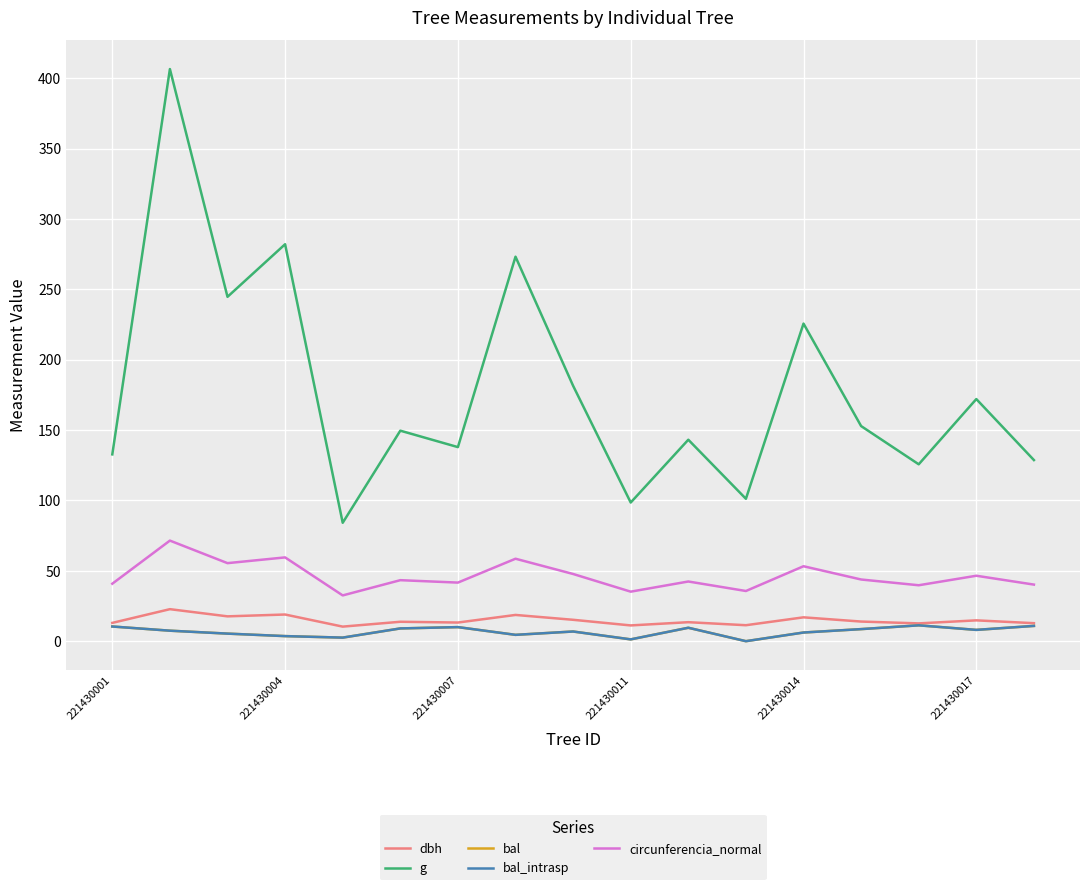

Which series has the largest total across all categories?

g